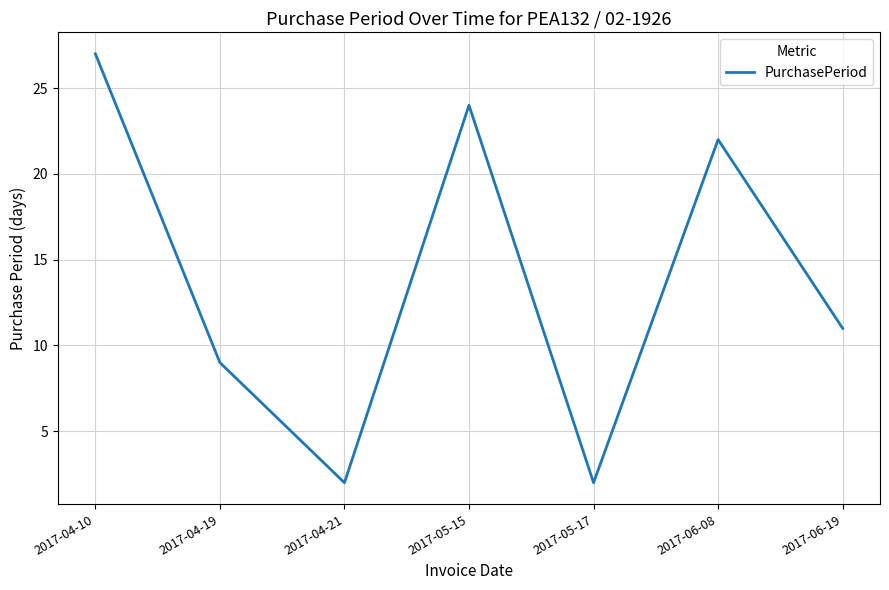

Reading left to right, transcribe all the data shown in this chart.

2017-04-10=27	2017-04-19=9	2017-04-21=2	2017-05-15=24	2017-05-17=2	2017-06-08=22	2017-06-19=11